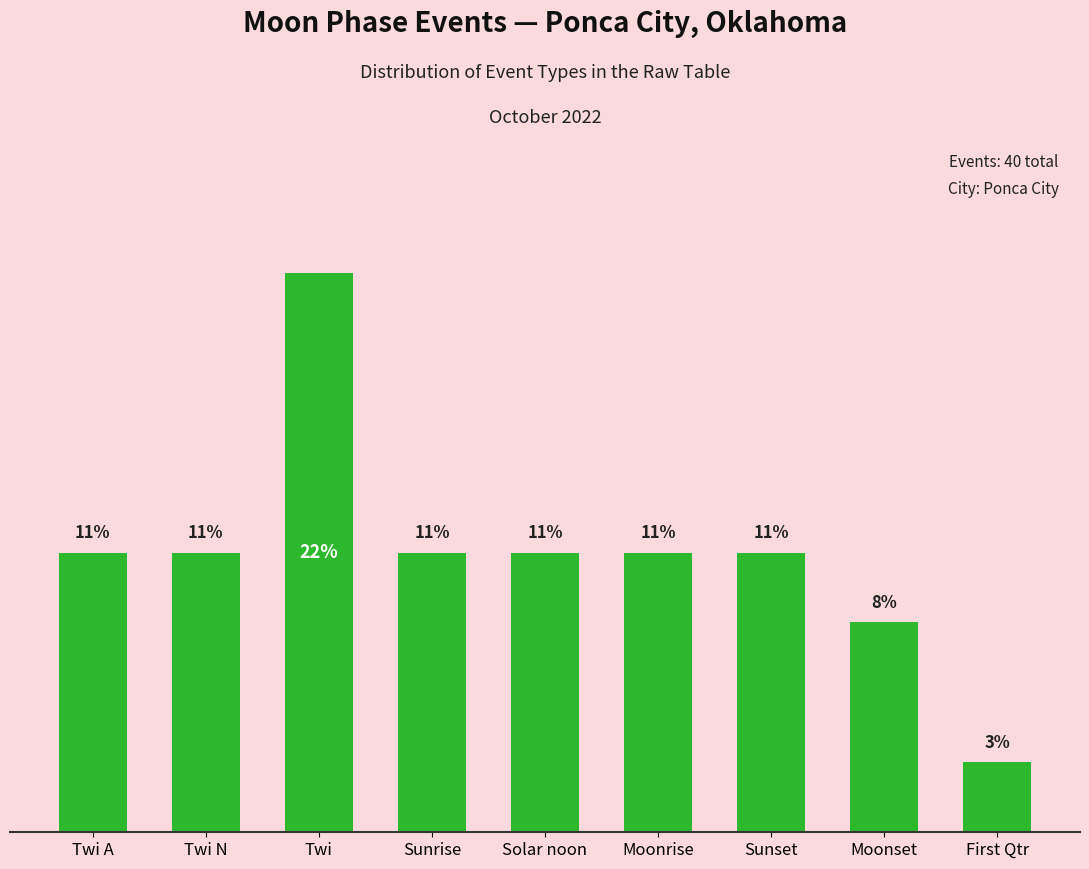

Where is the data nearest to the value 12?

Twi A